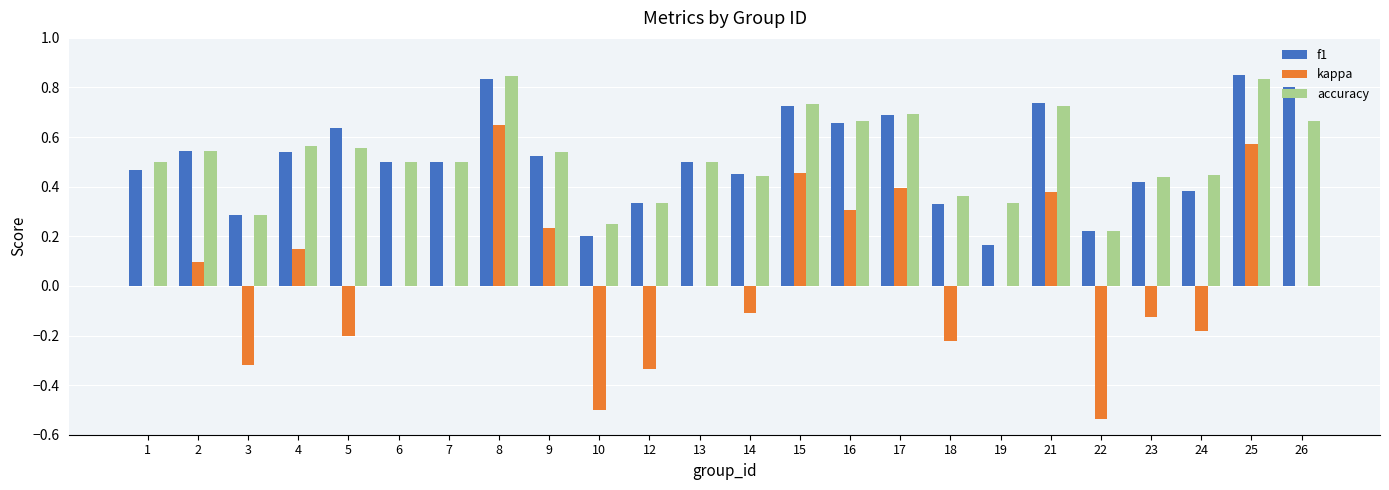

Which category has the highest value in the f1 series?

25